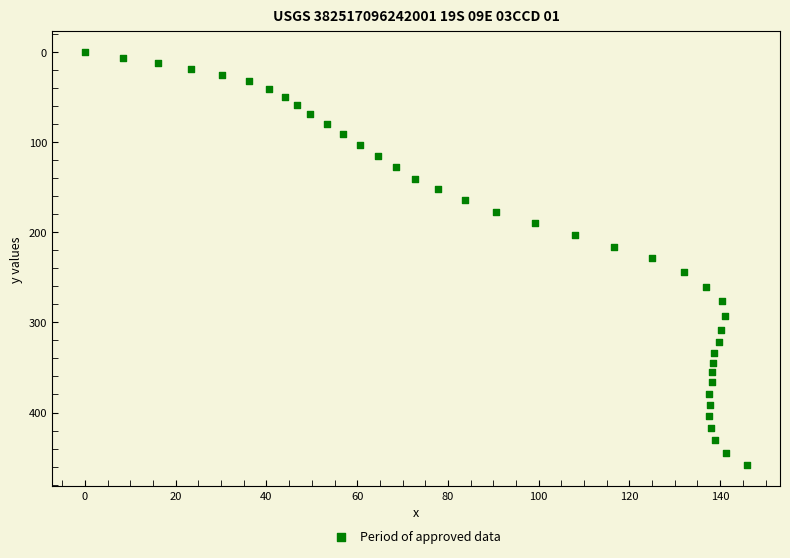

What is the range of Y values (max minus min)?

458.6